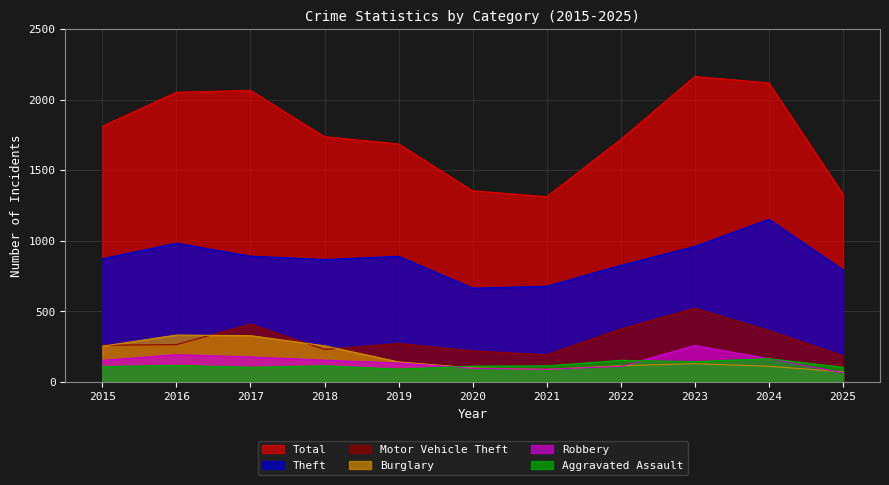

Which series has the largest range (max minus min)?

Total